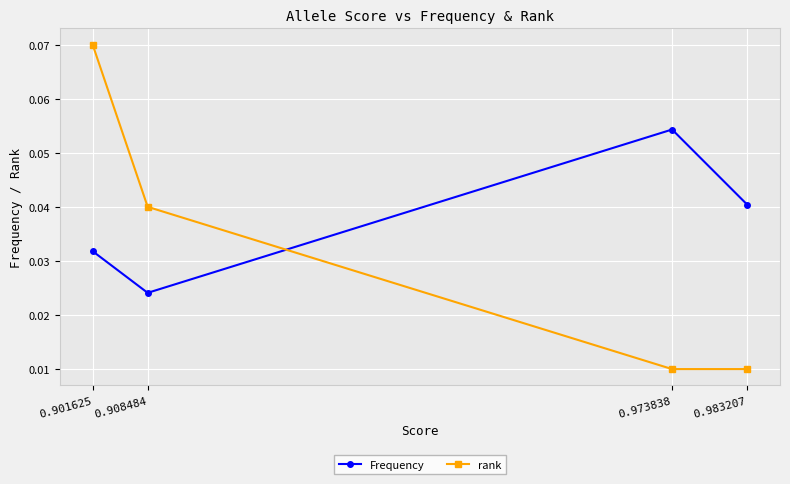

True or false: rank has more than 2 interior local peaks.

False